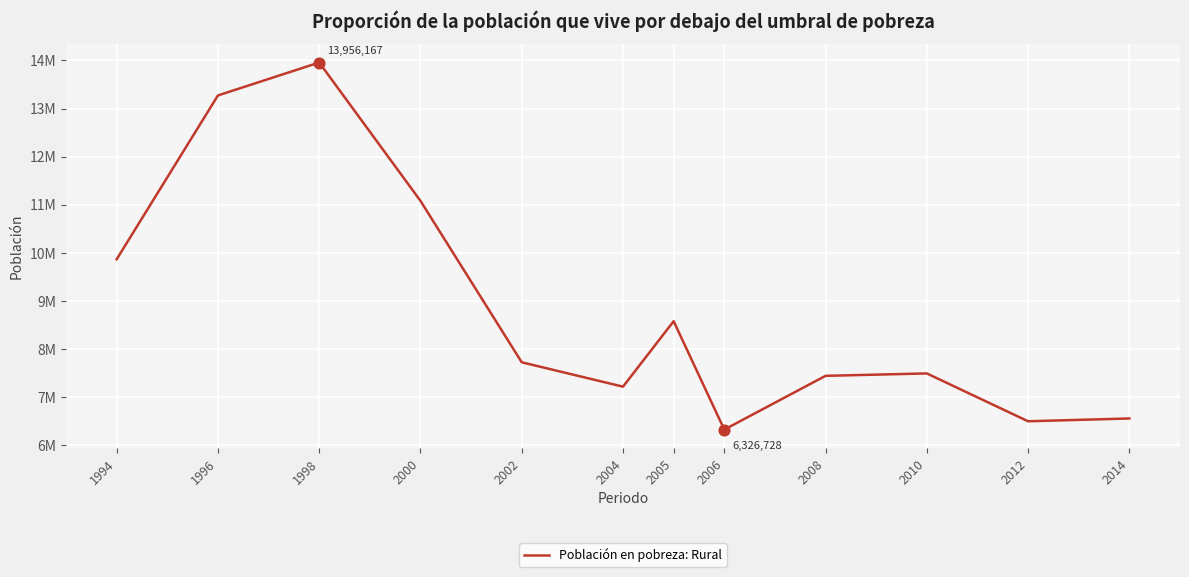

Is this an area chart (filled region under the line)?

No